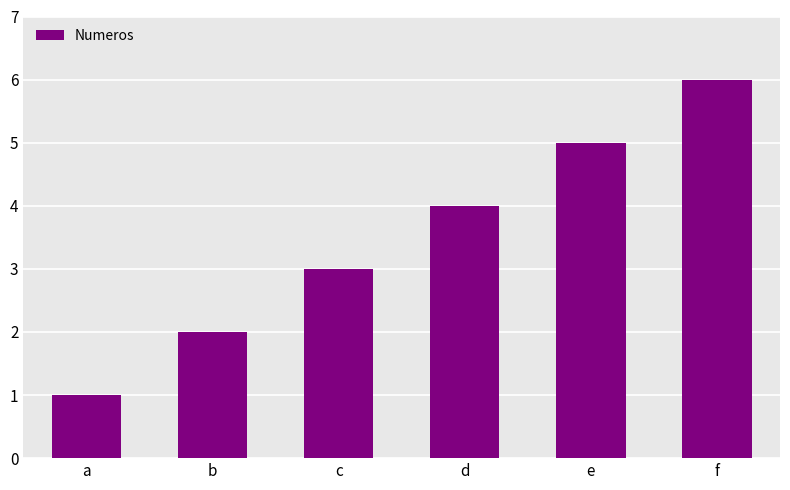

The value at c is 2. True or false?

False